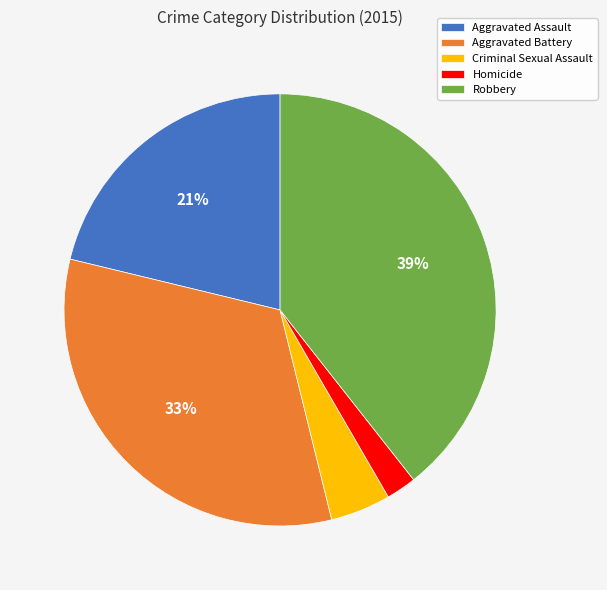

Which has a higher value, Homicide or Criminal Sexual Assault?

Criminal Sexual Assault